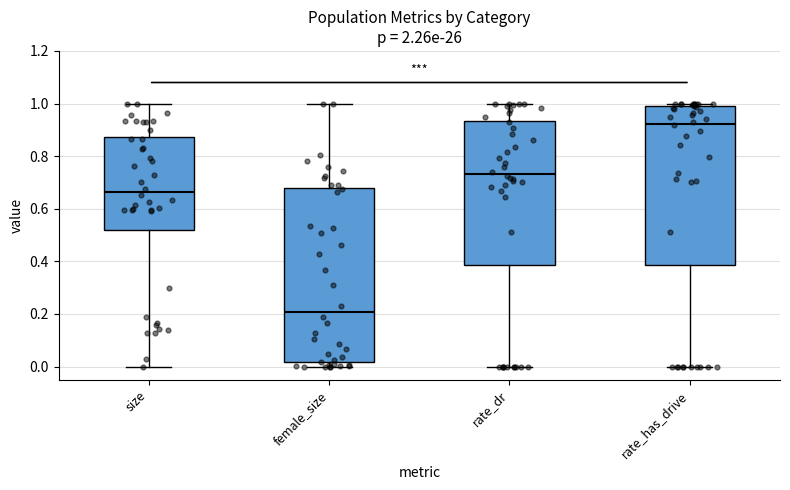

Where is the lower edge of the box for rate_dr on the y-axis? The values are not printed on the chart, so give them approximately, as read against the axis.

0.38